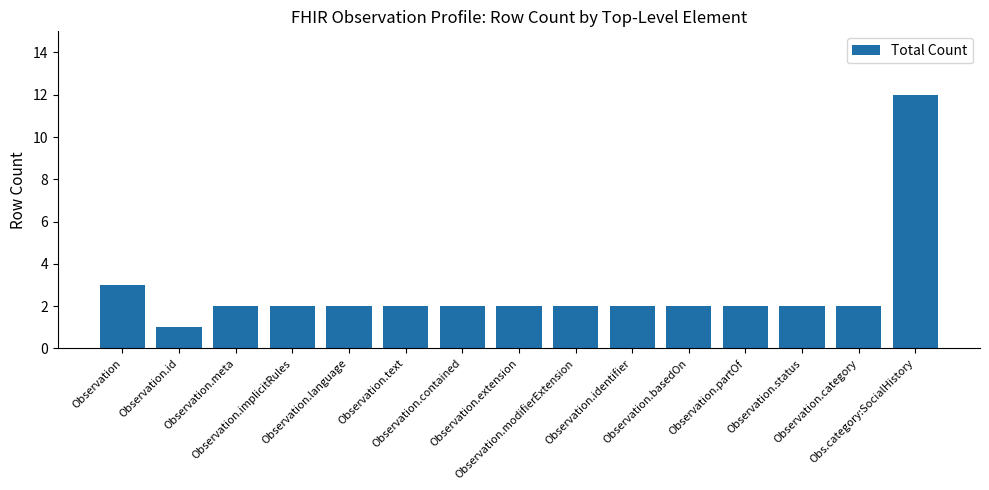

Reading right to left, list all the values displayed in this chart.

12	2	2	2	2	2	2	2	2	2	2	2	2	1	3